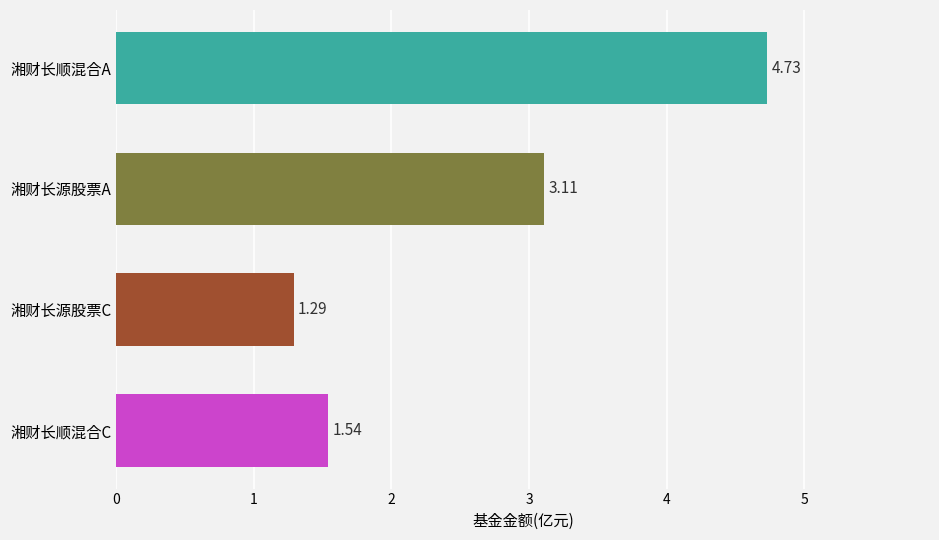

Between 湘财长顺混合C and 湘财长源股票C, which is larger?

湘财长顺混合C